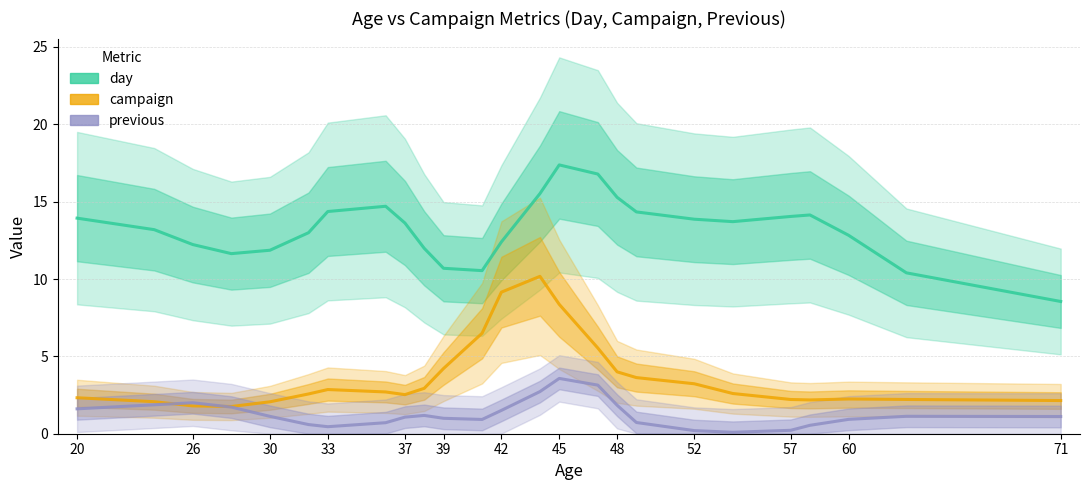

How many data points in day are less than 13?

11